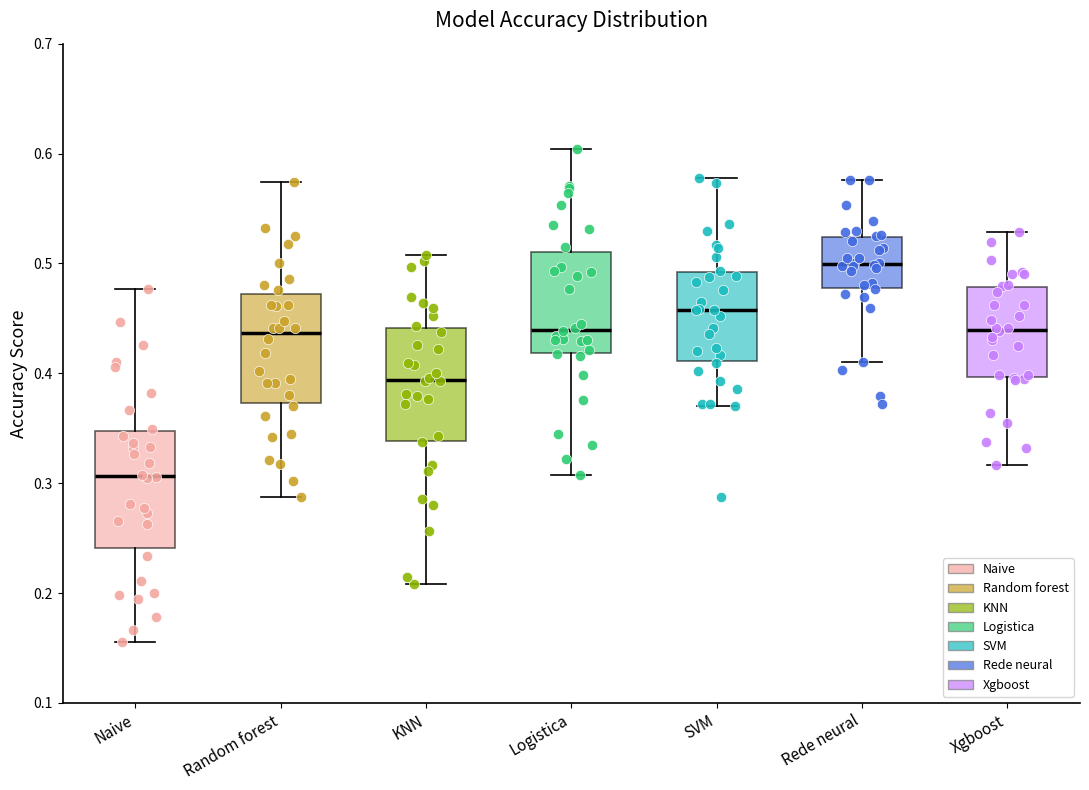

Where is the lower edge of the box for Rede neural on the y-axis? The values are not printed on the chart, so give them approximately, as read against the axis.

0.48